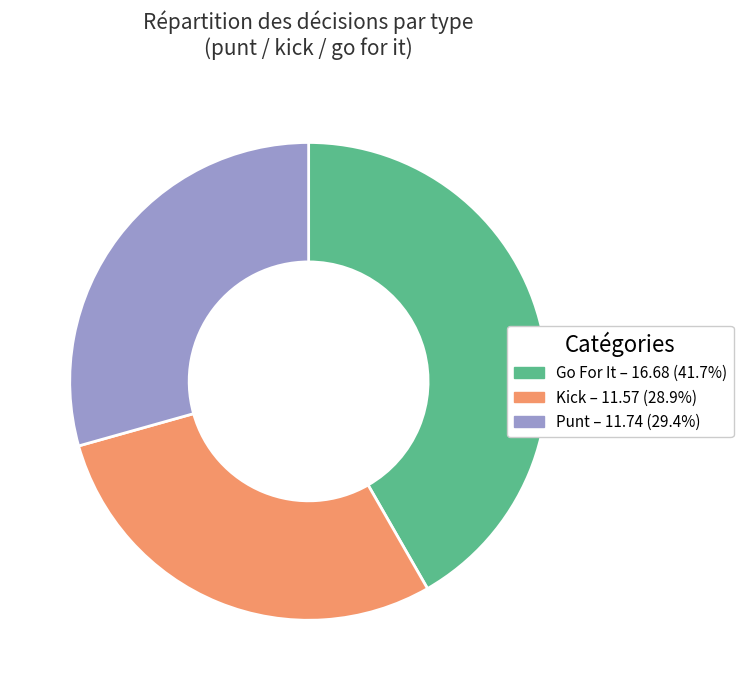

Does any single category account for the majority?

No